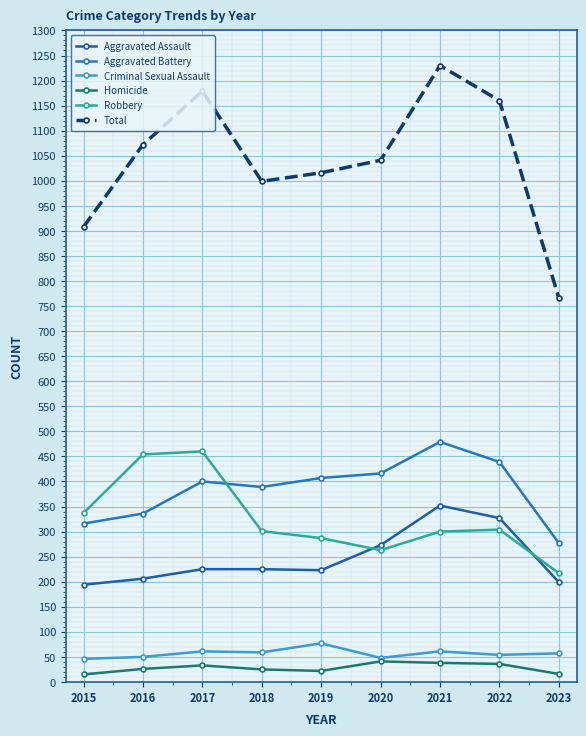

Is this an area chart (filled region under the line)?

No